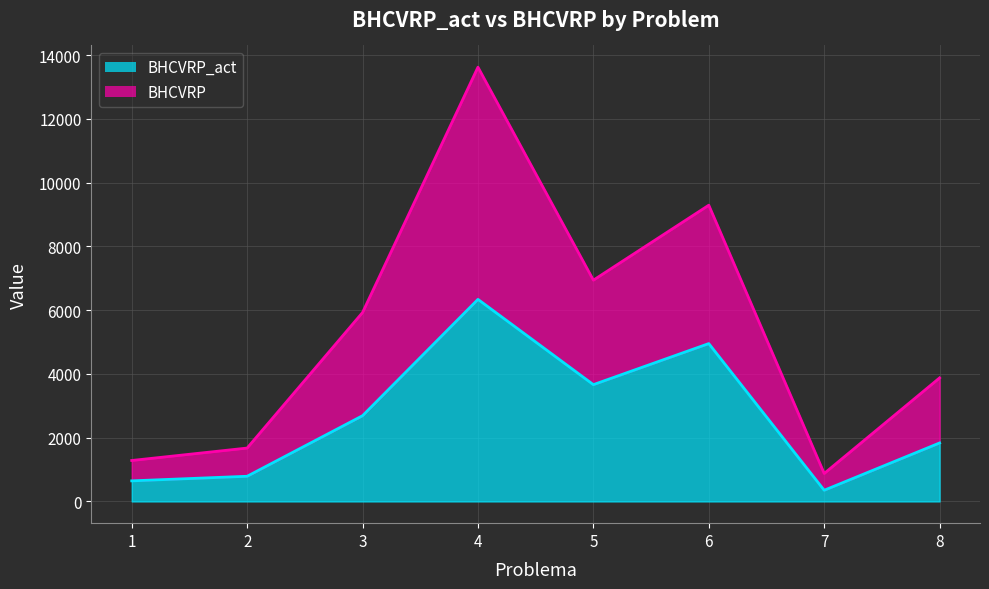

True or false: BHCVRP_act and BHCVRP intersect in this chart.

False